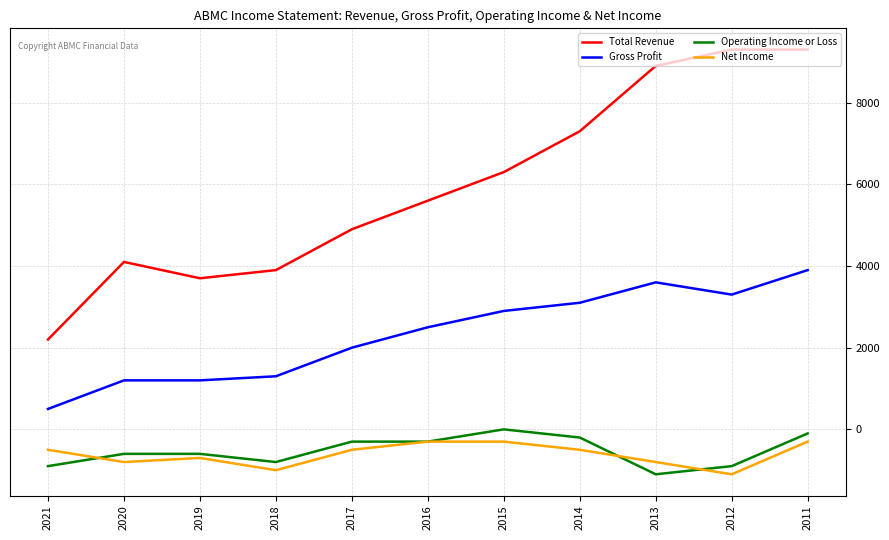

Reading left to right, transcribe all the data shown in this chart.

Total Revenue: 2021=2200	2020=4100	2019=3700	2018=3900	2017=4900	2016=5600	2015=6300	2014=7300	2013=8900	2012=9300	2011=9300
Gross Profit: 2021=500	2020=1200	2019=1200	2018=1300	2017=2000	2016=2500	2015=2900	2014=3100	2013=3600	2012=3300	2011=3900
Operating Income or Loss: 2021=-900	2020=-600	2019=-600	2018=-800	2017=-300	2016=-300	2015=0	2014=-200	2013=-1100	2012=-900	2011=-100
Net Income: 2021=-500	2020=-800	2019=-700	2018=-1000	2017=-500	2016=-300	2015=-300	2014=-500	2013=-800	2012=-1100	2011=-300